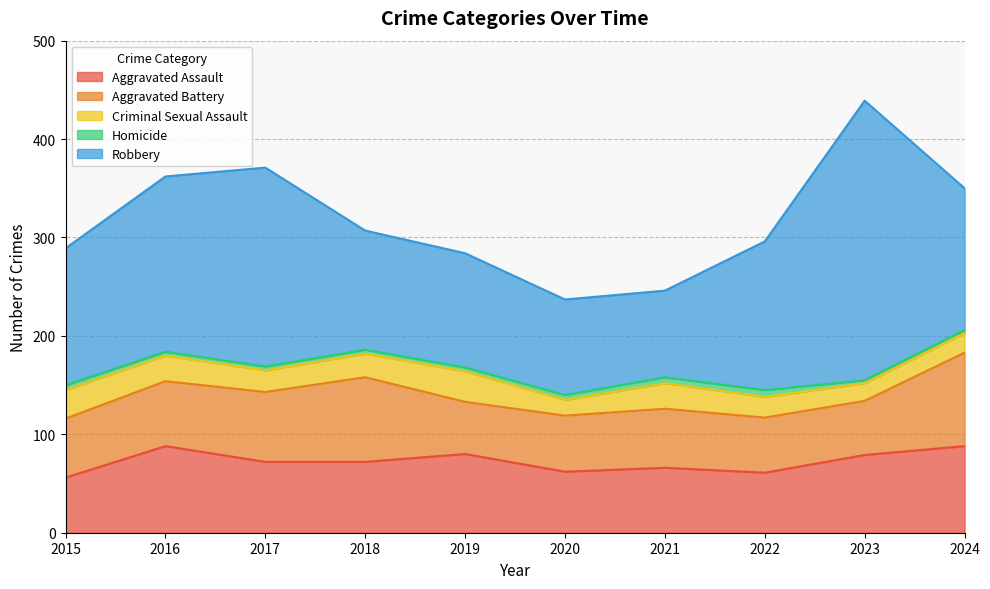

At which label does Robbery first exceed 144?

2016